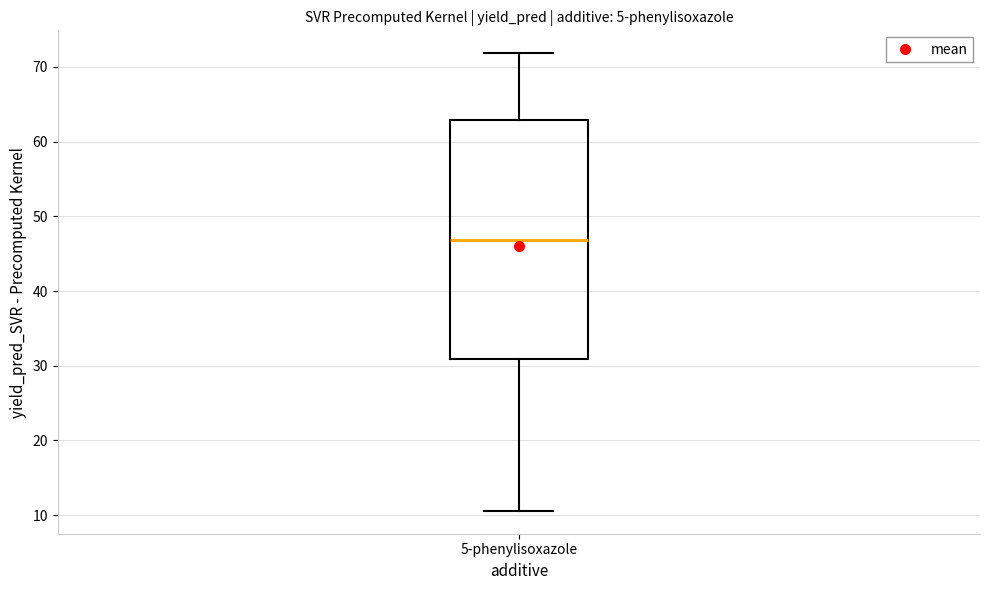

Transcribe this box plot: give where the median line is, the range the box spans, and where the two whiskers end, as read against the y-axis. The values are not printed on the chart, so give them approximately, as read against the axis.

median 47, box 31 to 63, whiskers 11 to 72